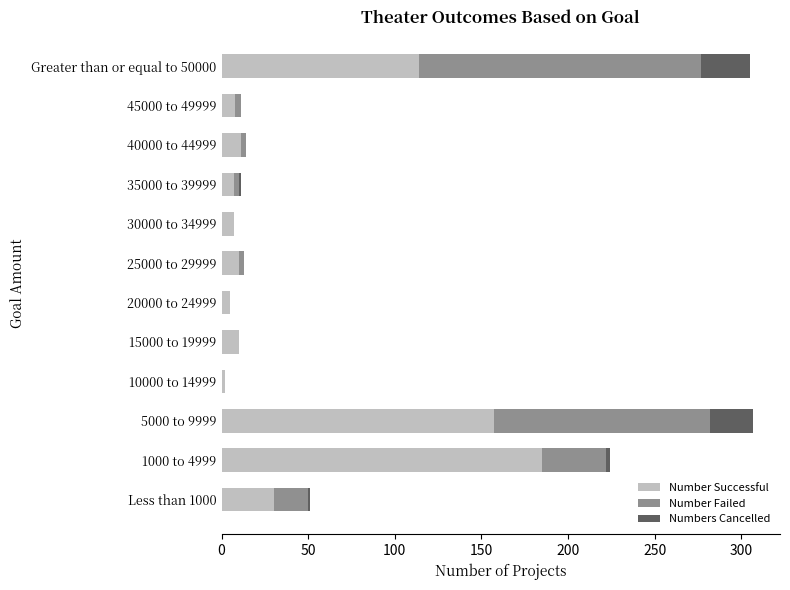

Is it true that Number Successful equals 157 at 5000 to 9999?

True